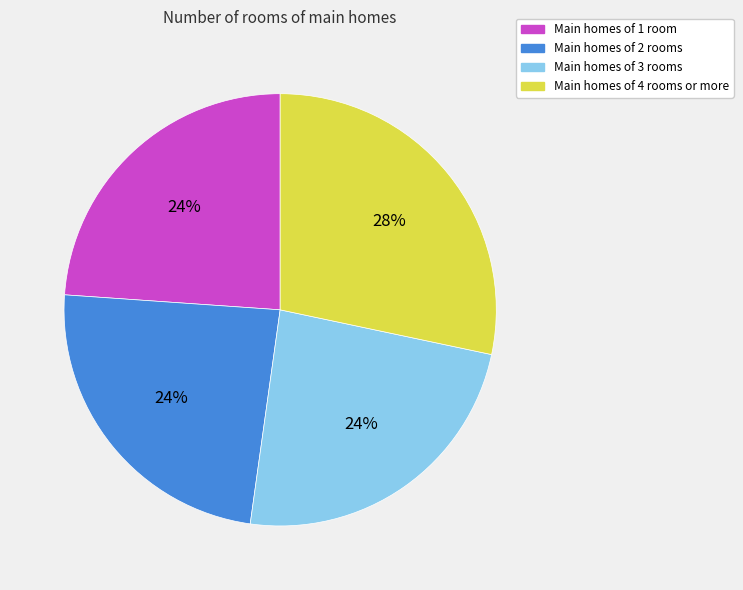

Combined, do Main homes of 1 room and Main homes of 2 rooms account for over 50%?

No